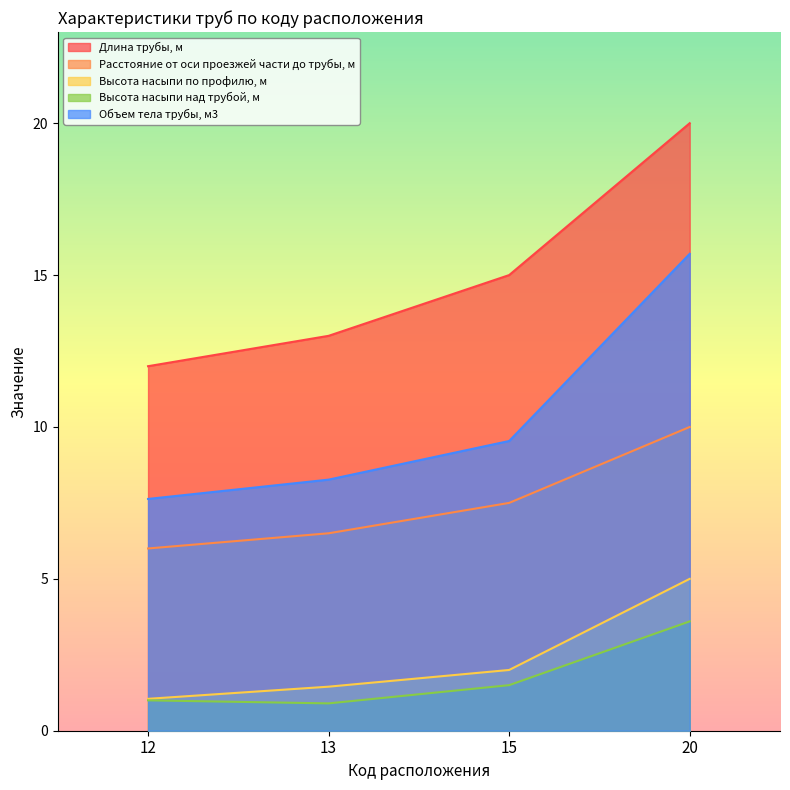

True or false: Длина трубы, м and Высота насыпи по профилю, м intersect in this chart.

False